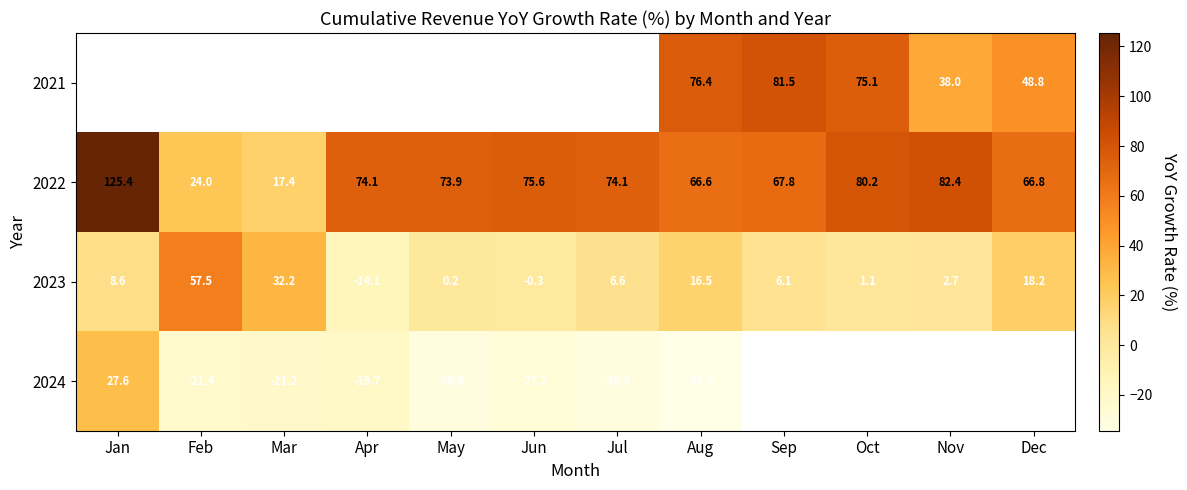

What is the smallest value displayed?

-34.4